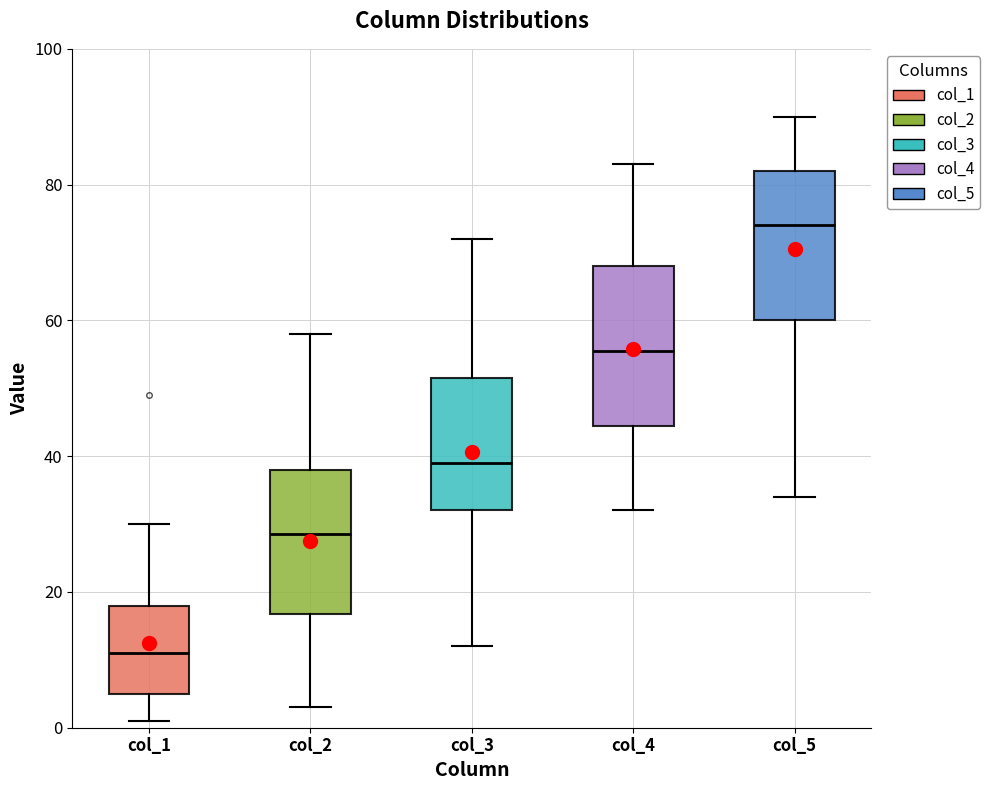

Reading left to right, read every box against the y-axis: the position of its median line, the range the box covers, and the ends of its whiskers. The values are not printed on the chart, so give them approximately, as read against the axis.

col_1: median 12, box 6 to 18, whiskers 2 to 30
col_2: median 28, box 16 to 38, whiskers 4 to 58
col_3: median 40, box 32 to 52, whiskers 12 to 72
col_4: median 56, box 44 to 68, whiskers 32 to 84
col_5: median 74, box 60 to 82, whiskers 34 to 90